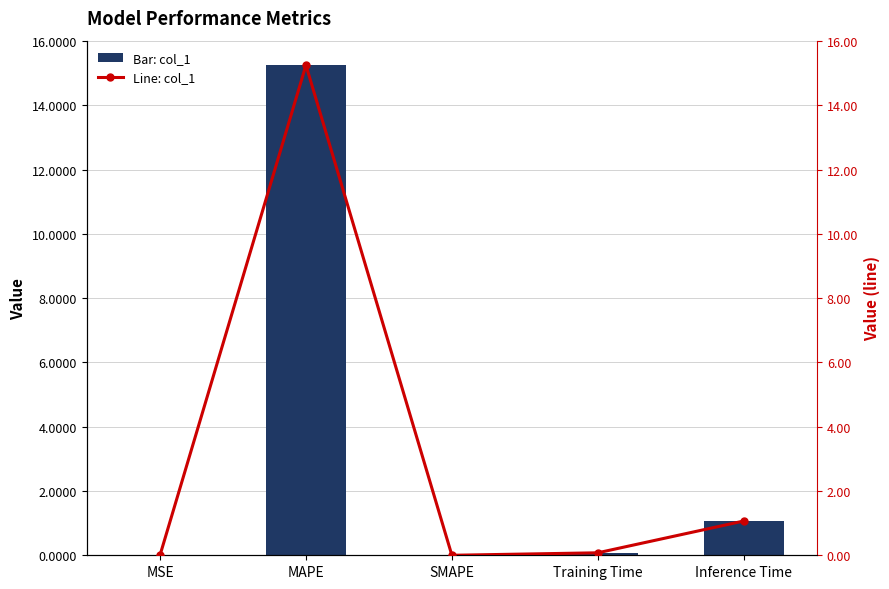

Count the number of categories in the chart.

5